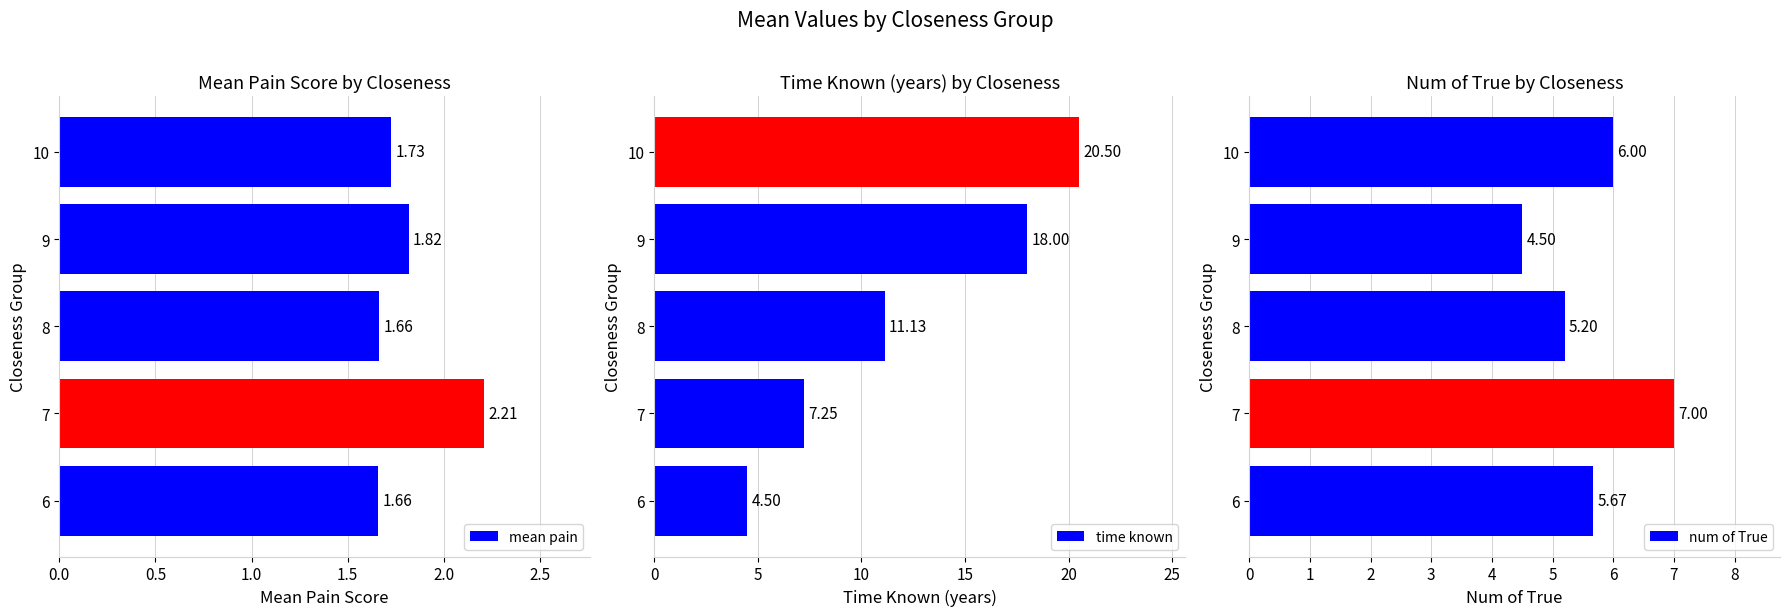

List the labels in order of time known value, largest first.

10, 9, 8, 7, 6